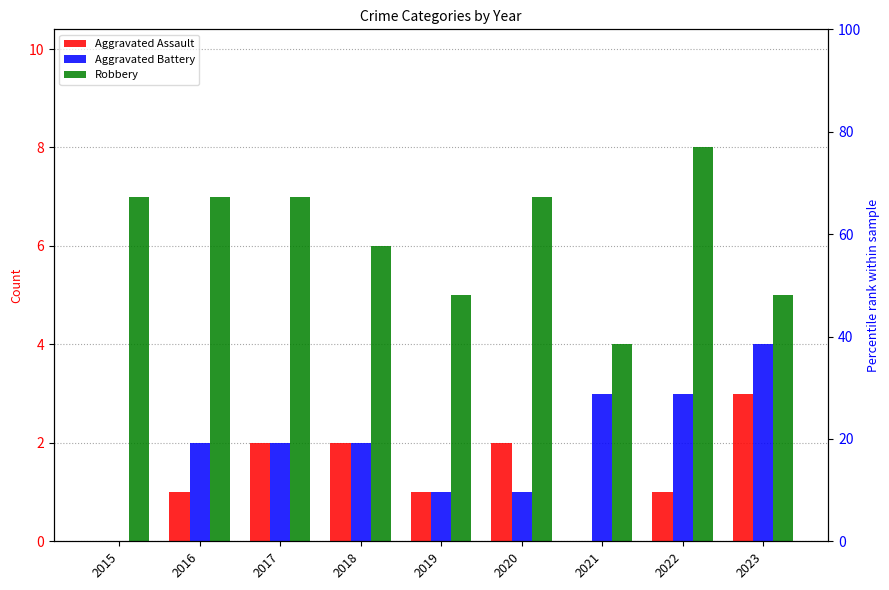

What is the sum of all Aggravated Battery values?

18